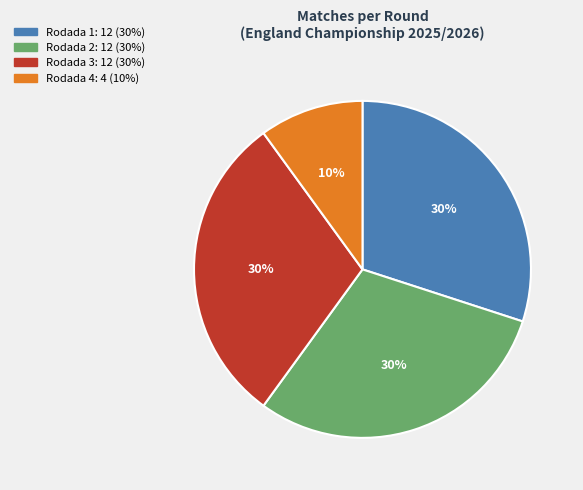

To the nearest percent, what is the difference between the largest and smallest slice percentages?

20%